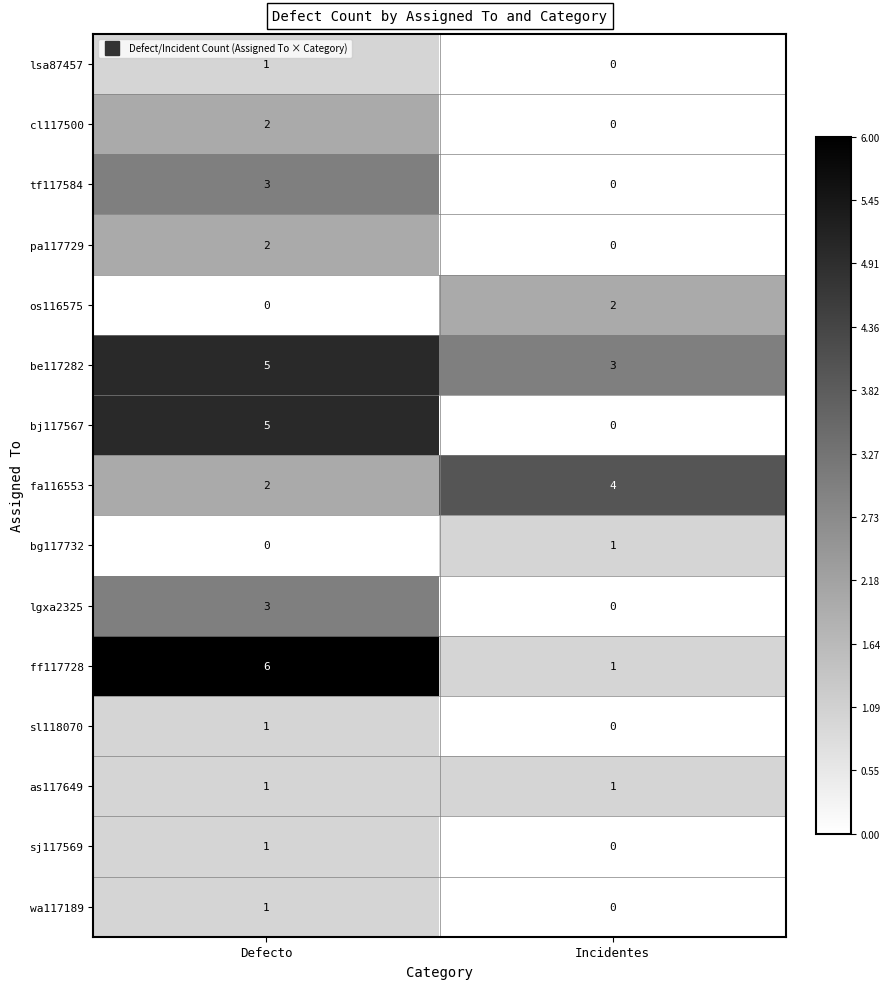

What is the total value across all series at Incidentes?

12